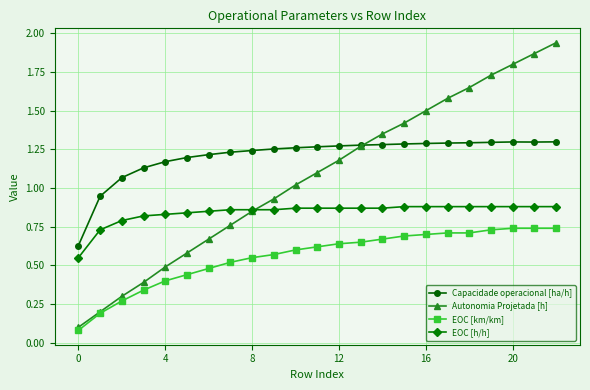

What is the value of the Autonomia Projetada [h] point at the 17th from the left?

1.5